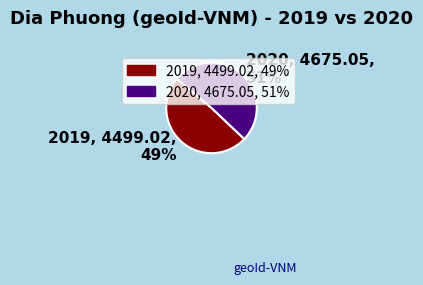

Count the number of slices in the pie.

2